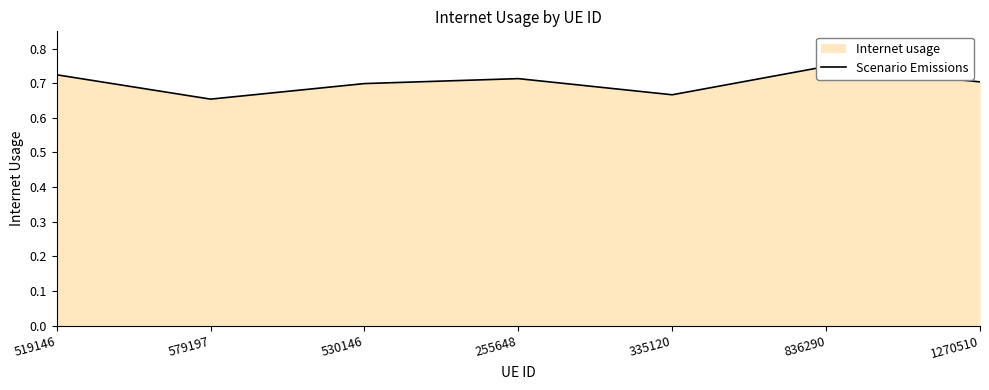

Count the values in the range 0 to 1.

7